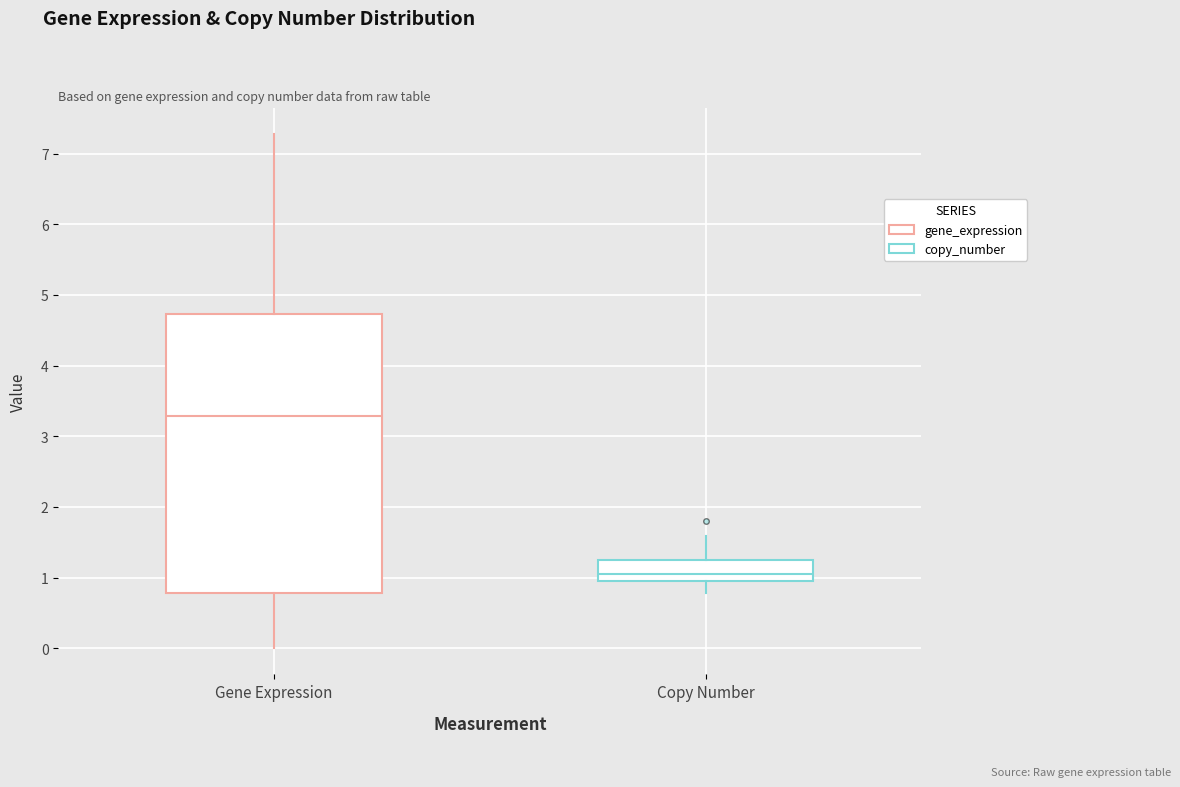

Comparing the boxes themselves (not the whiskers), which one is the tallest?

Gene Expression